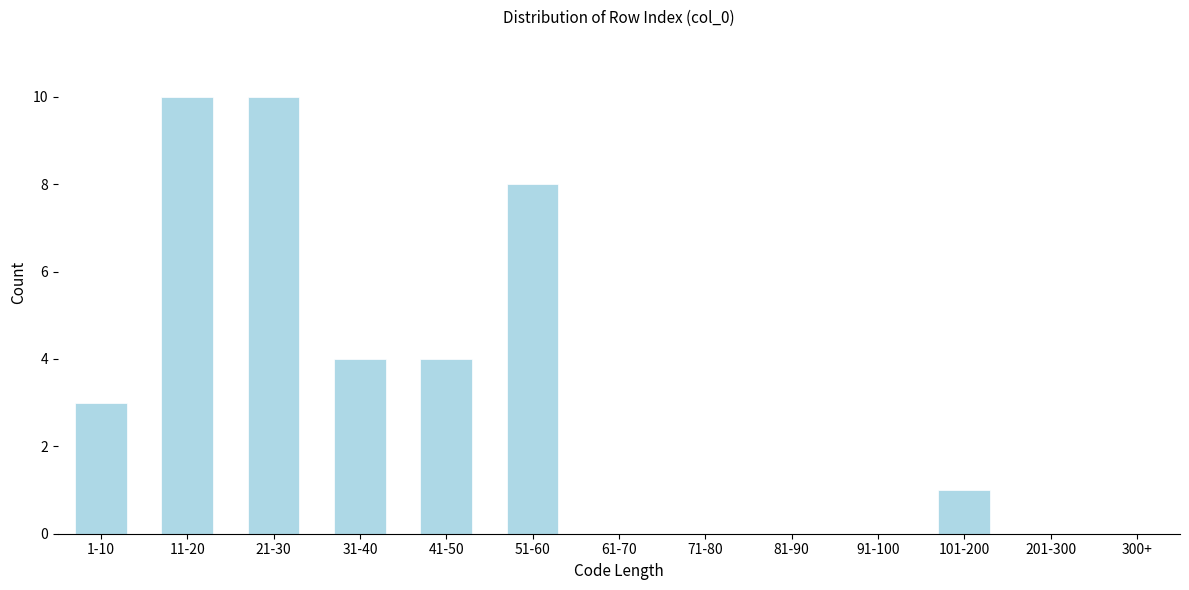

Reading left to right, transcribe all the data shown in this chart.

1-10=3	11-20=10	21-30=10	31-40=4	41-50=4	51-60=8	61-70=0	71-80=0	81-90=0	91-100=0	101-200=1	201-300=0	300+=0